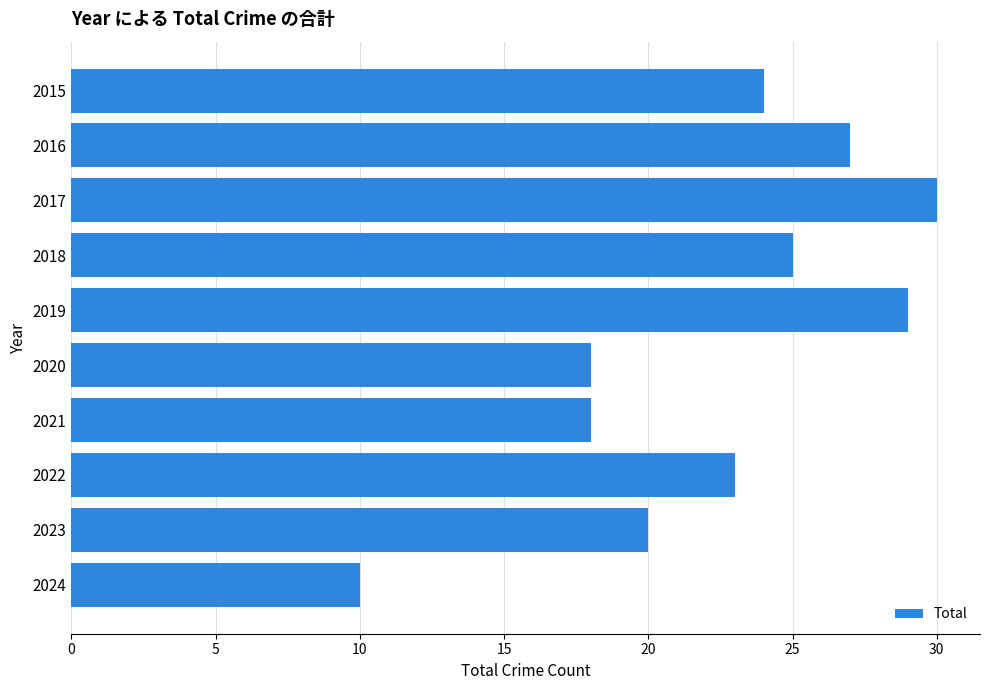

What value does the data have at 2024?

10